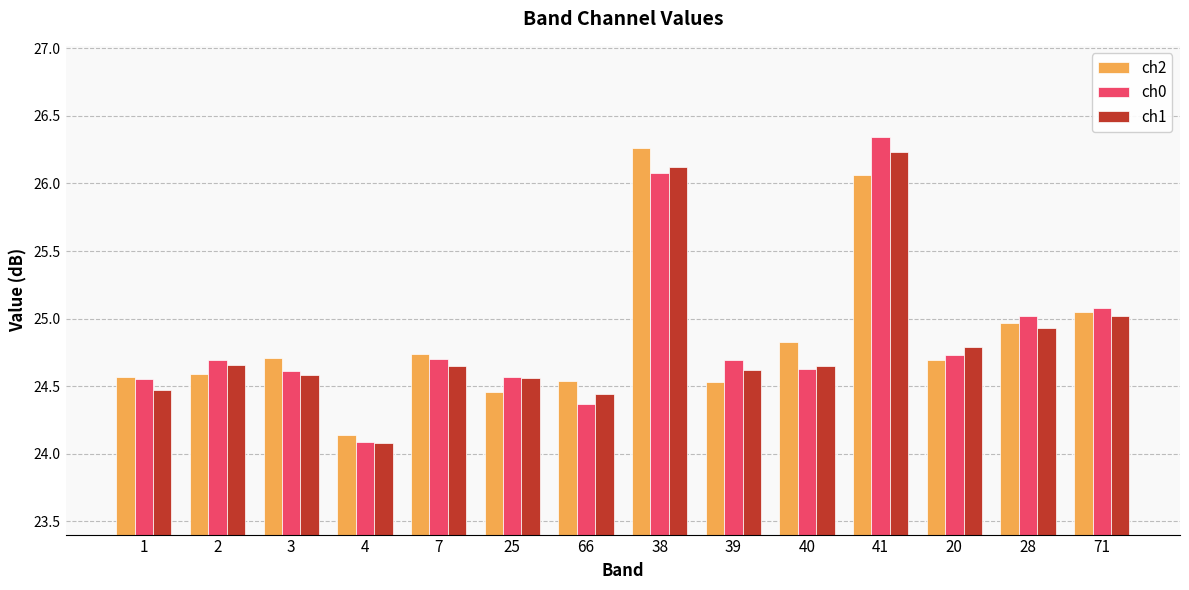

At which label does ch0 reach its minimum?

4